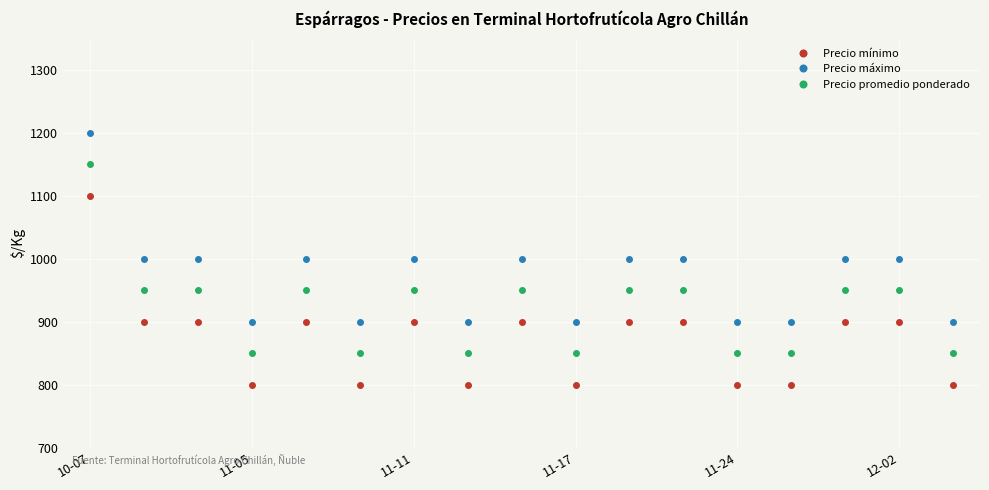

What is the value of the Precio promedio ponderado point at the 1st from the left?

1150